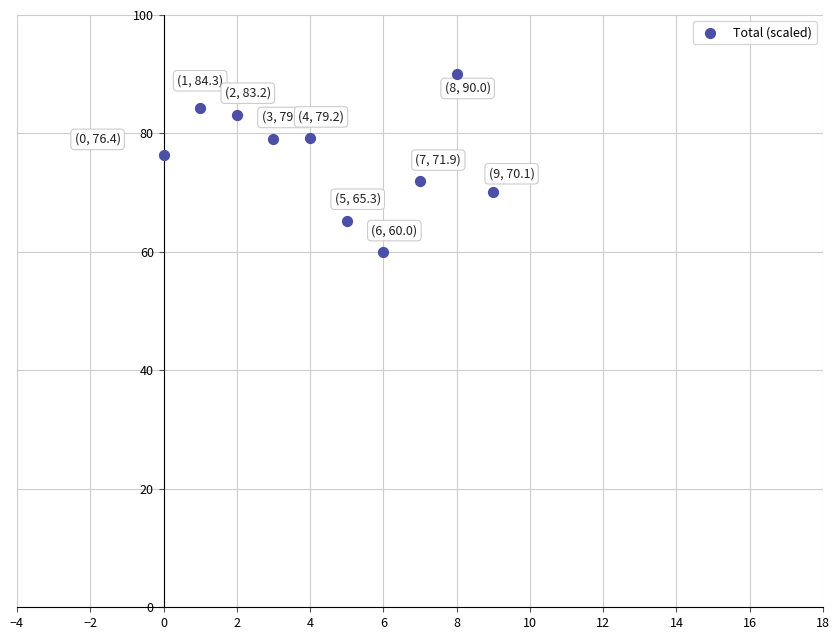

What Y value in the scatter plot is closest to 75?

76.4